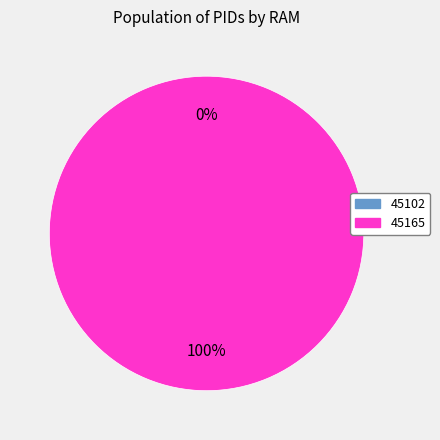

How many segments does this pie chart have?

2